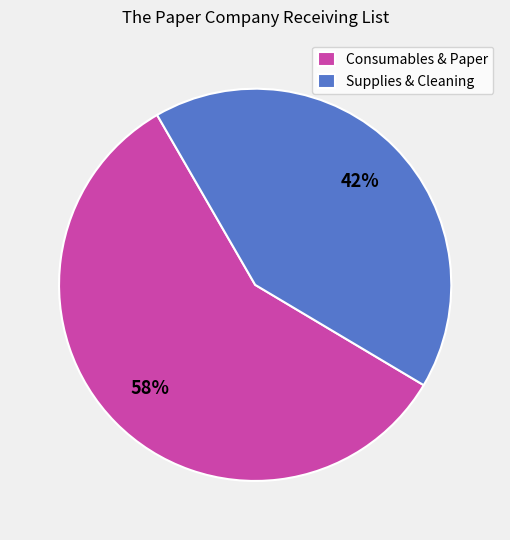

Is there any slice that represents more than half of the pie?

Yes